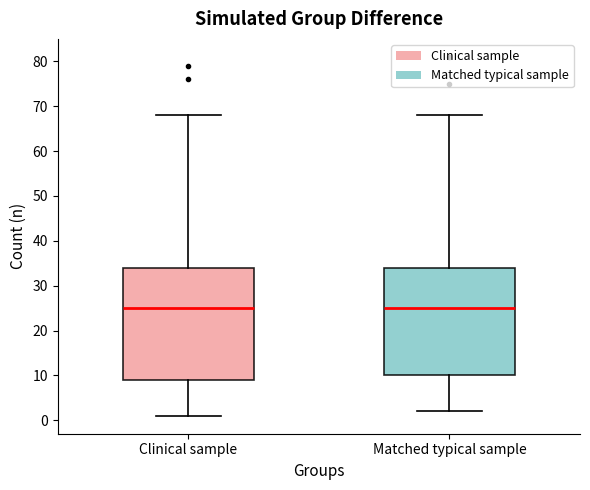

Where does the median line of the box for Clinical sample sit on the y-axis? The values are not printed on the chart, so give them approximately, as read against the axis.

25